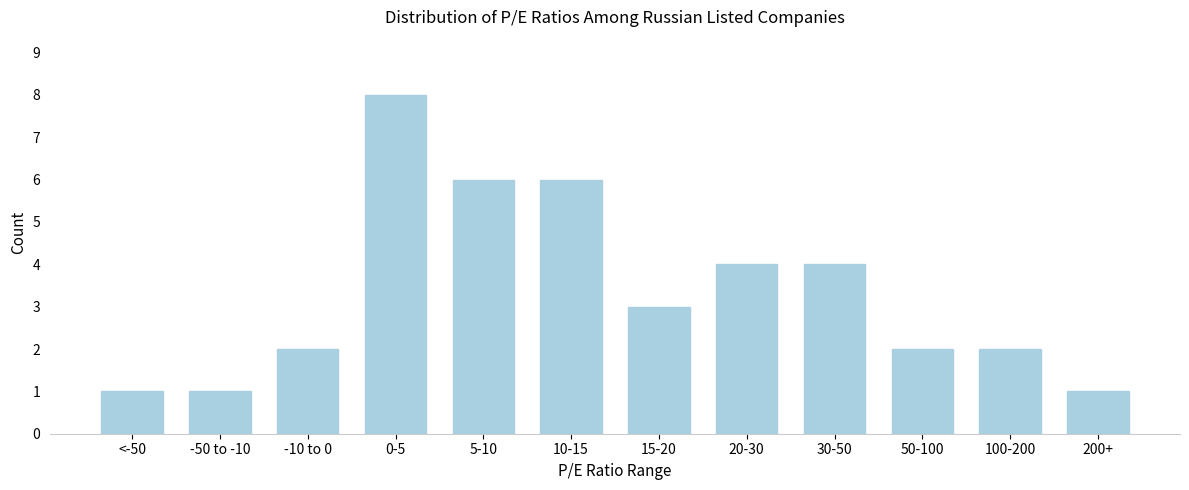

Reading right to left, what are all the values shown in this chart?

1	2	2	4	4	3	6	6	8	2	1	1